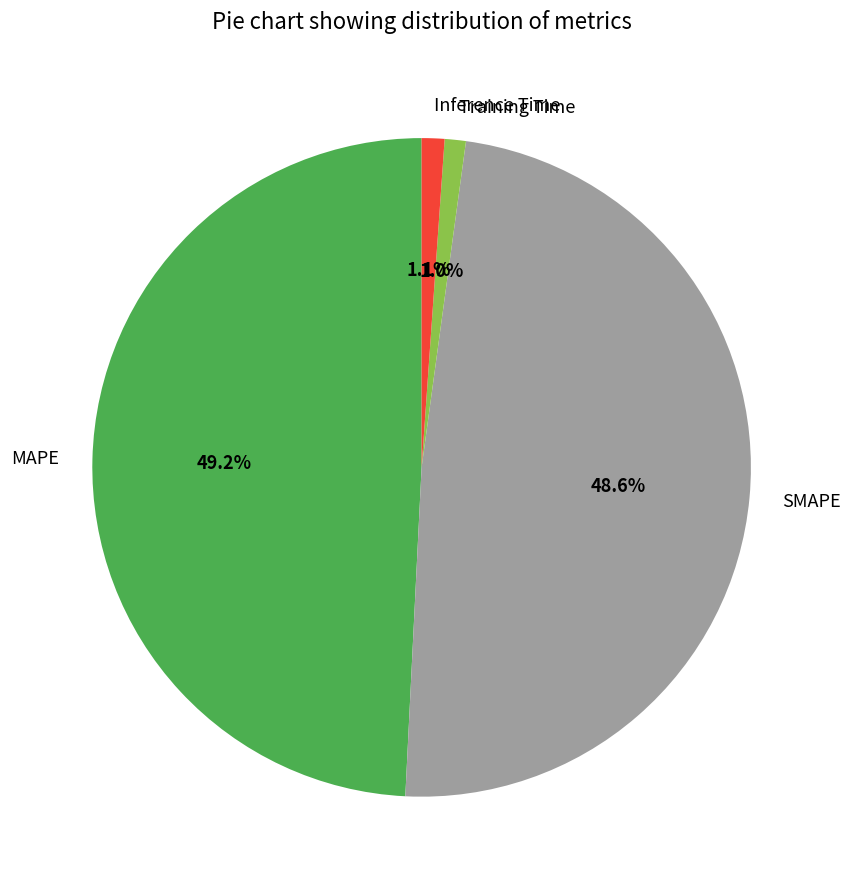

Which slice is the largest?

MAPE